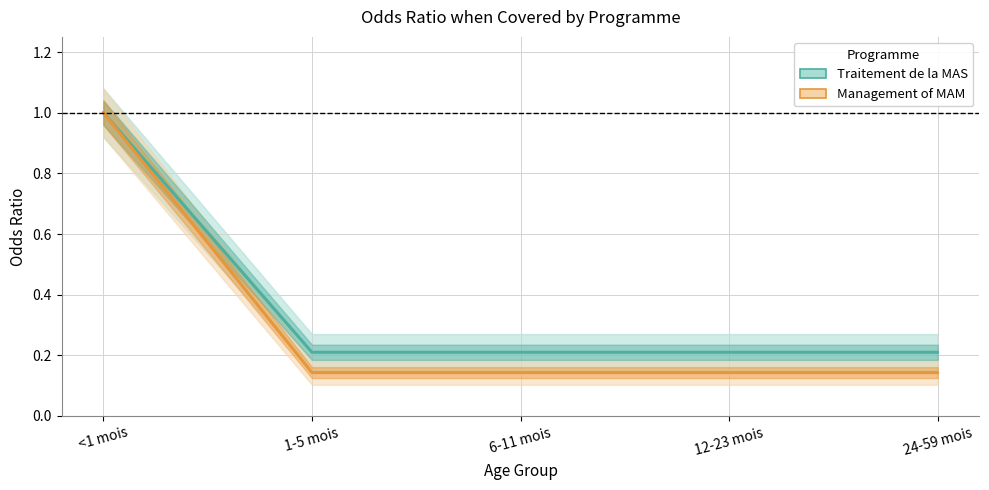

Rank the series by their average value, from highest to lowest.

Traitement de la MAS, Management of MAM